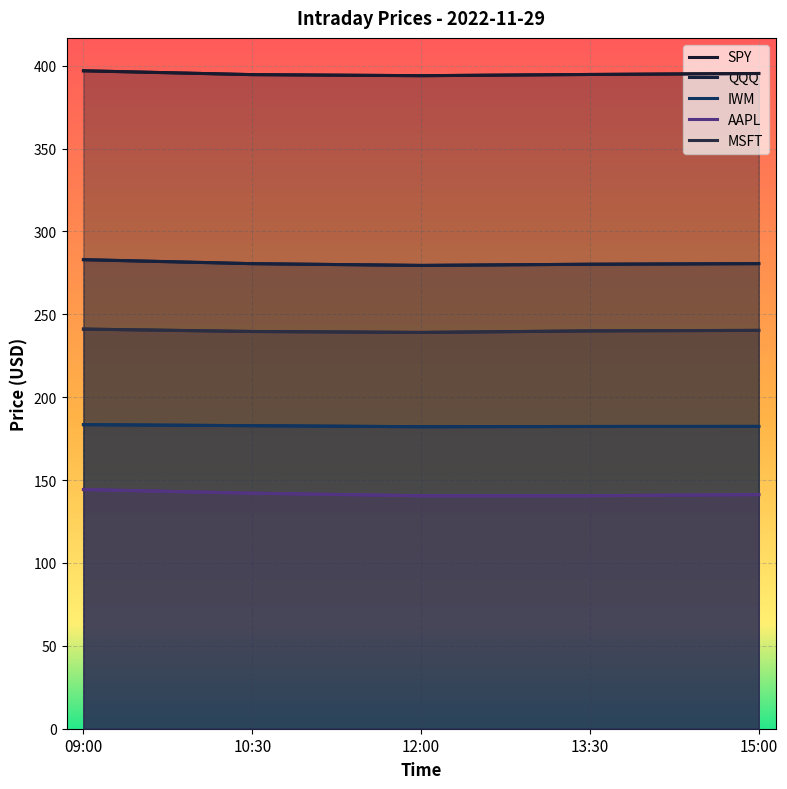

Is the value of SPY at 12:00 greater than the value of MSFT at 10:30?

Yes